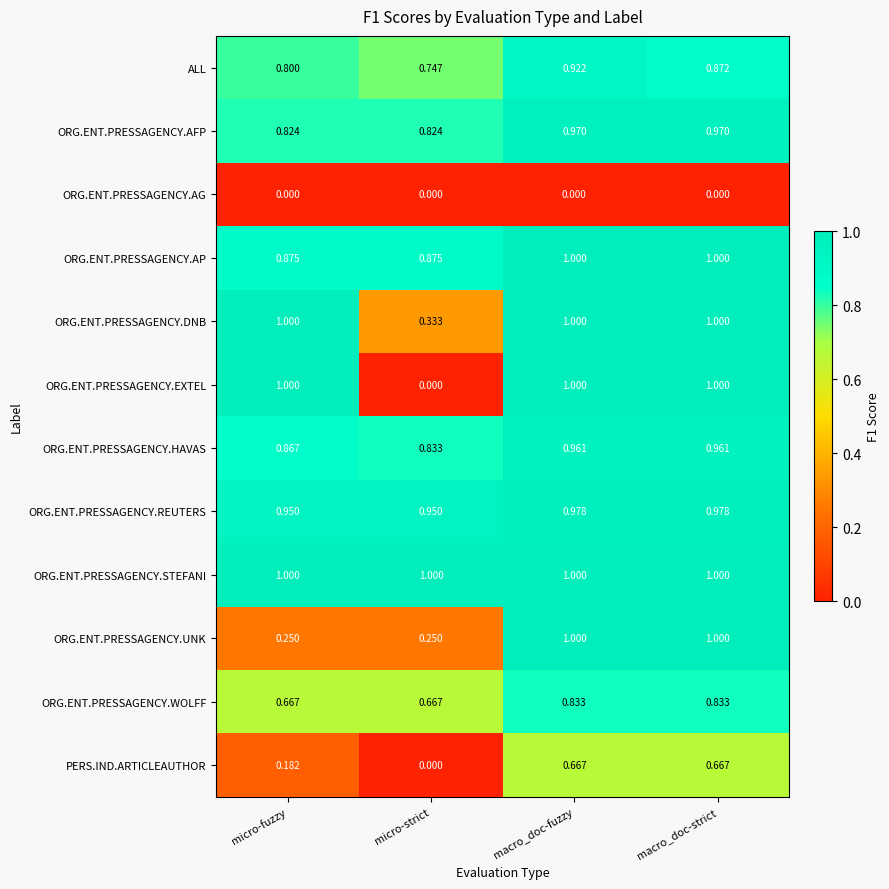

Which series has the largest range (max minus min)?

ORG.ENT.PRESSAGENCY.EXTEL